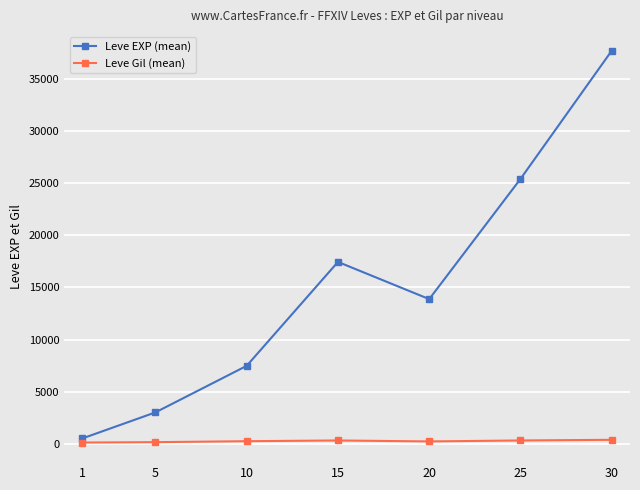

Which label corresponds to the largest value in the chart?

30